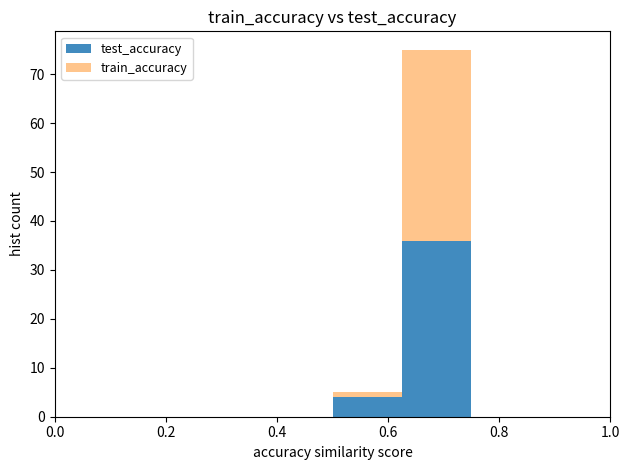

Which range on the x-axis has the tallest stacked bar (by total height)?

0.625 to 0.750